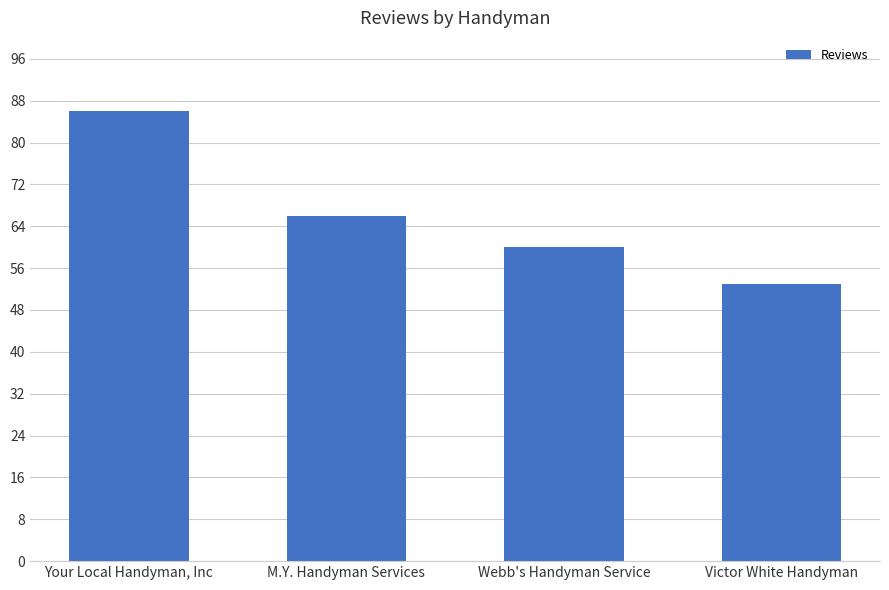

What position from the left is M.Y. Handyman Services?

2